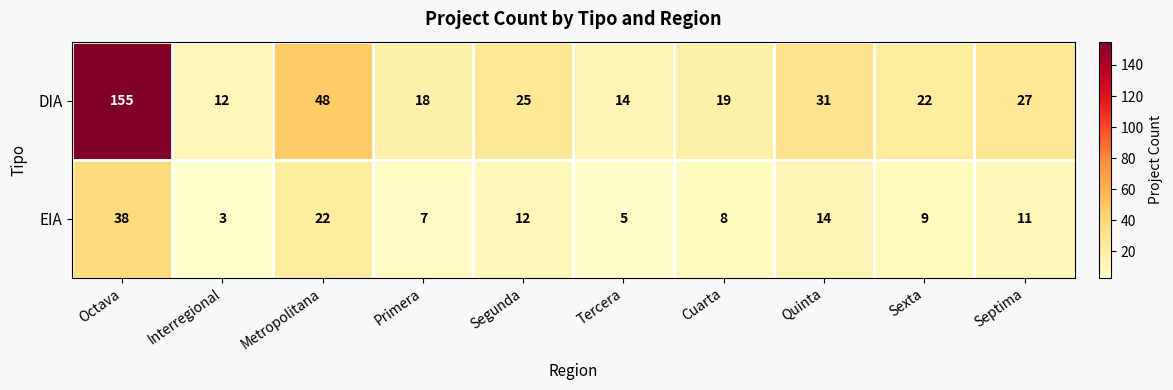

What is the sum of all EIA values?

129